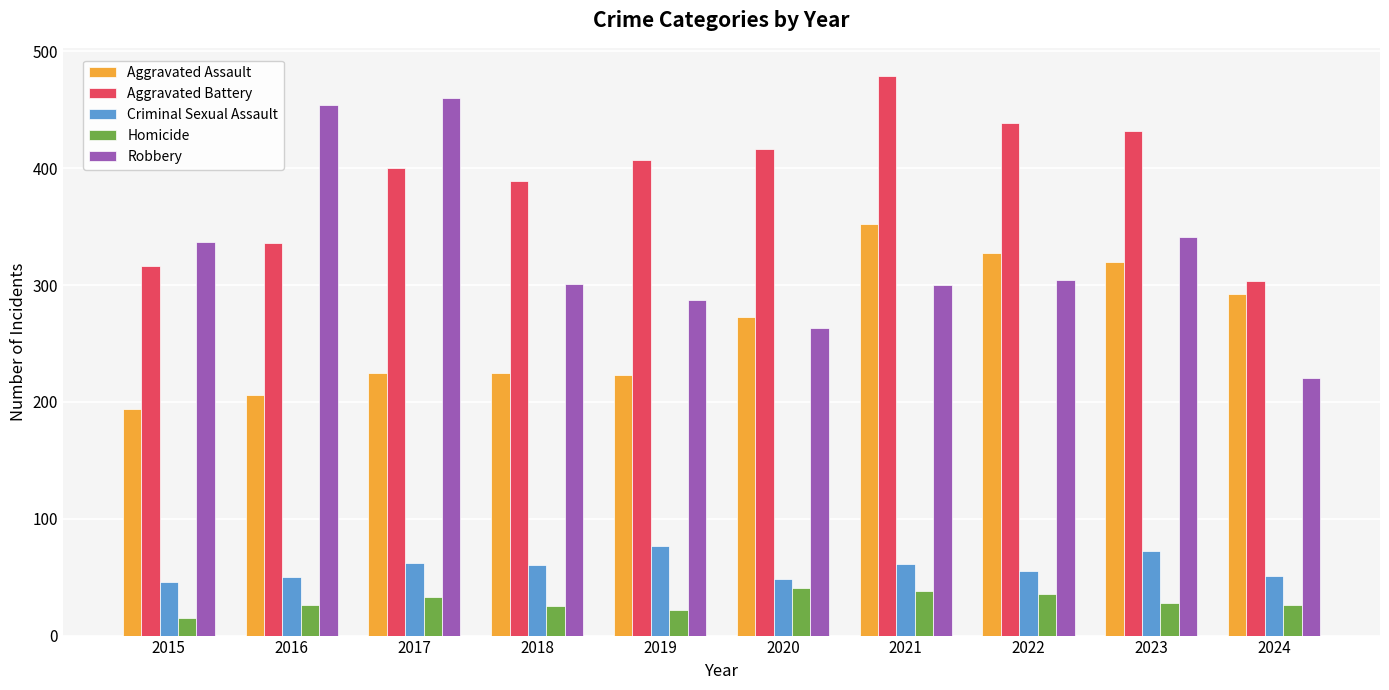

Between 2016 and 2020, which series saw the biggest shift?

Robbery